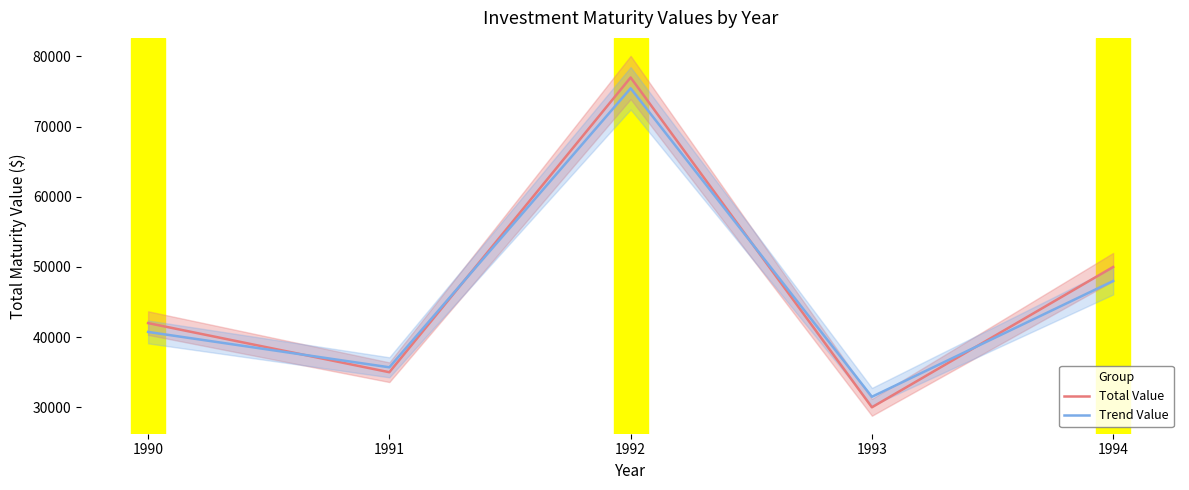

How many data points in Trend Value are above 40740?

2